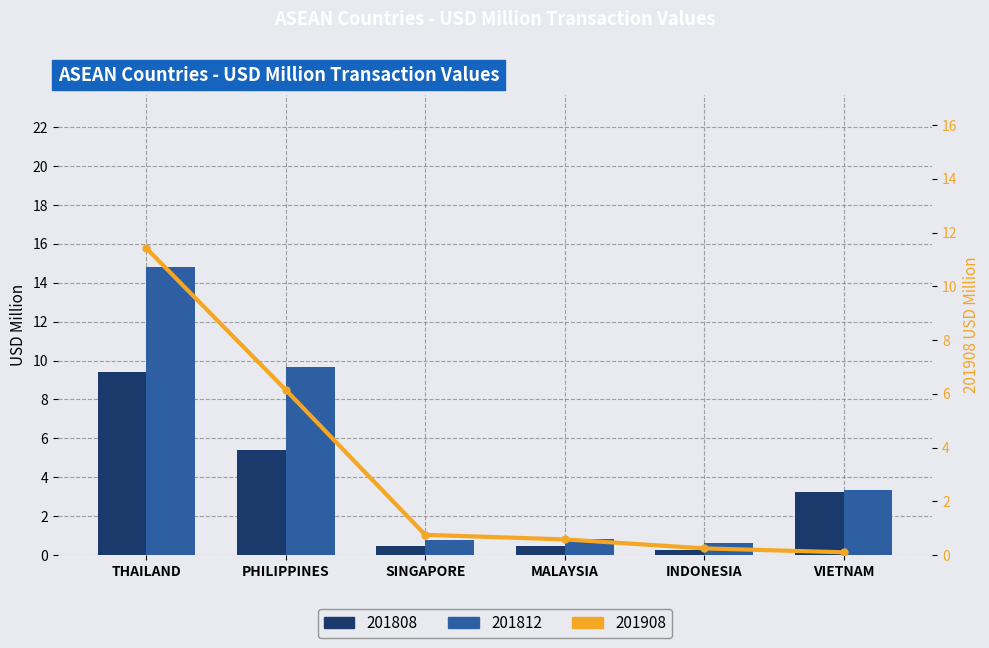

What value does the 201808 series have at MALAYSIA?

0.4